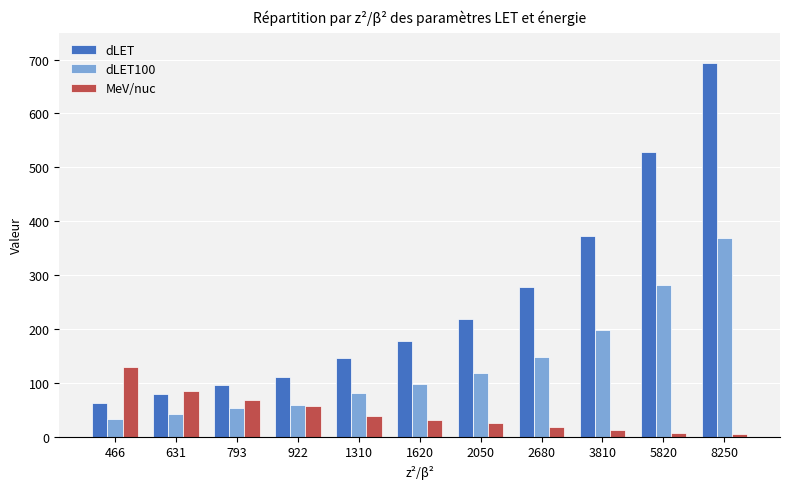

Rank the series at 8250 from highest to lowest value.

dLET, dLET100, MeV/nuc